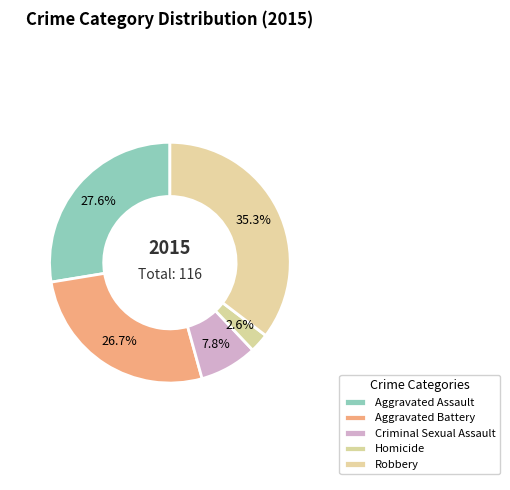

How many segments does this pie chart have?

5